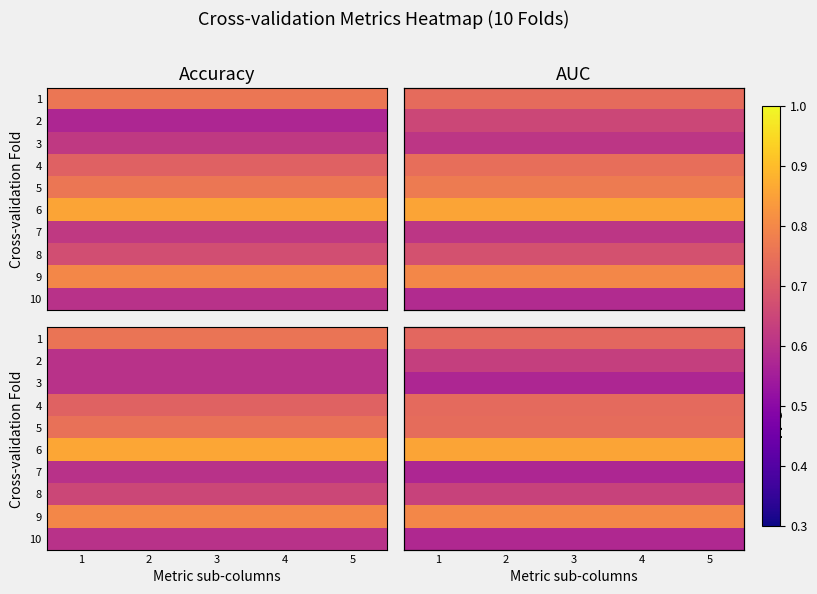

At which category is the sum across all series the highest?

1